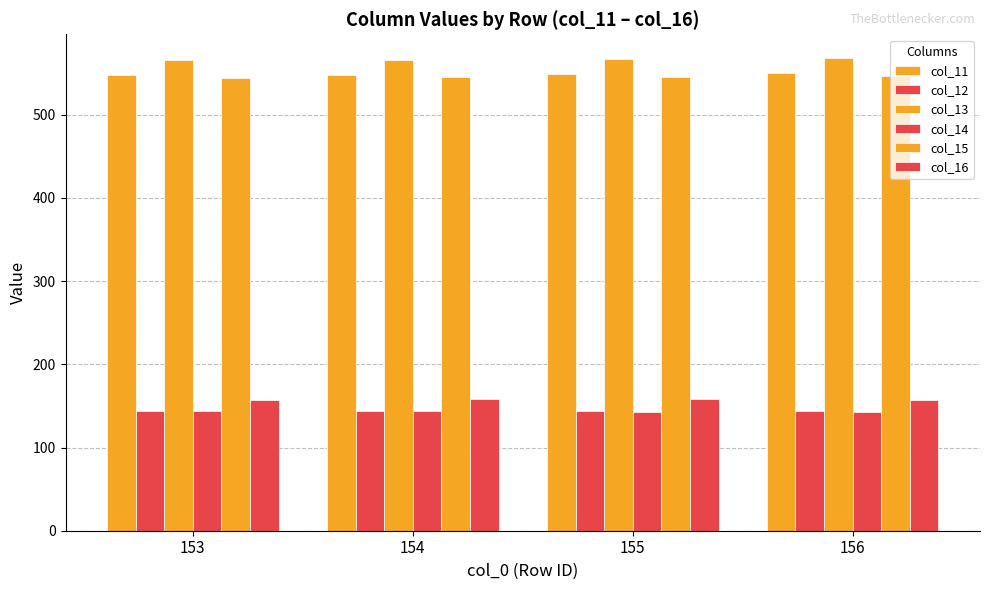

True or false: col_12 has a value of 60.5 at 153.

False